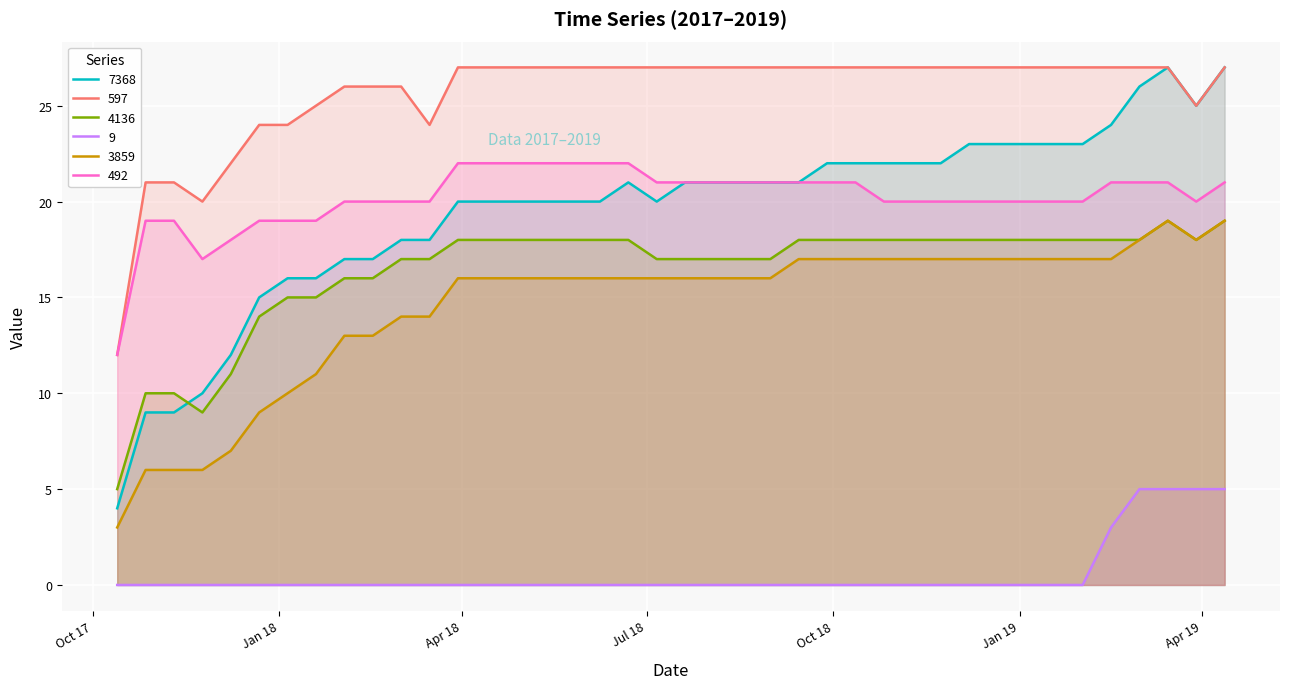

Is the value of 492 at 2018-04-27 greater than the value of 3859 at 2017-12-08?

Yes